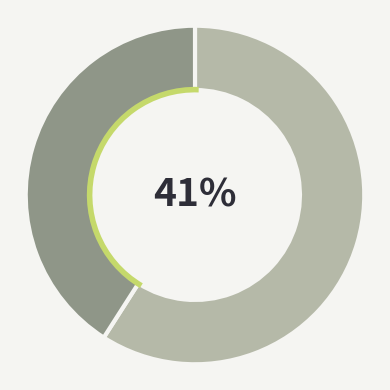

Is 386223 the majority of the pie?

No